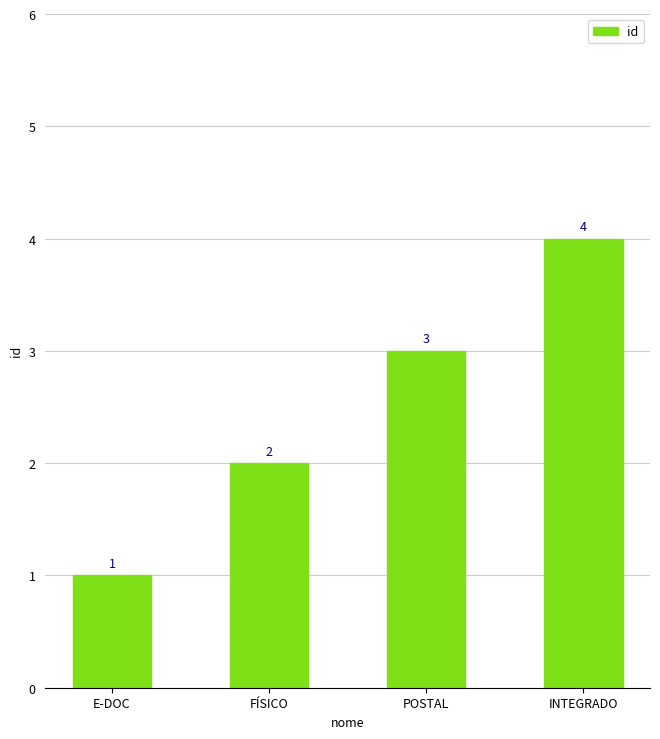

What is the sum of all values?

10